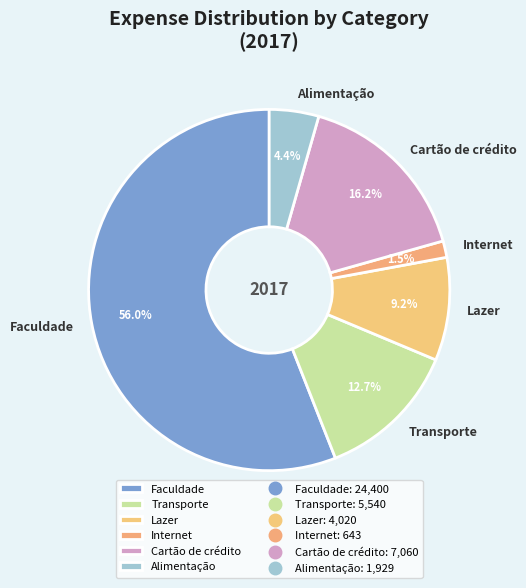

Which category has the biggest portion of the pie?

Faculdade